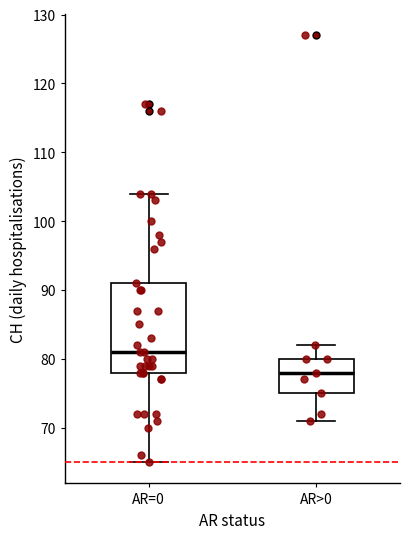

Reading left to right, transcribe this box plot: for each box, give where its median line is, the range the box spans, and where its two whiskers end, as read against the y-axis. The values are not printed on the chart, so give them approximately, as read against the axis.

AR=0: median 81, box 78 to 91, whiskers 65 to 104
AR>0: median 78, box 75 to 80, whiskers 71 to 82